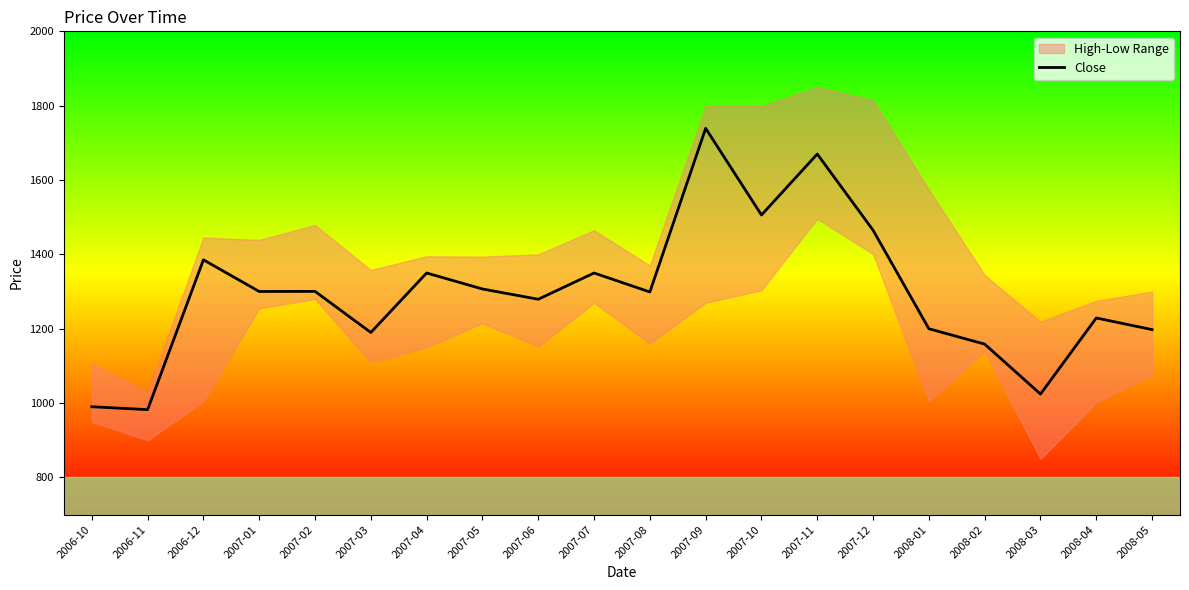

At which label is the value closest to 1360?

2007-04